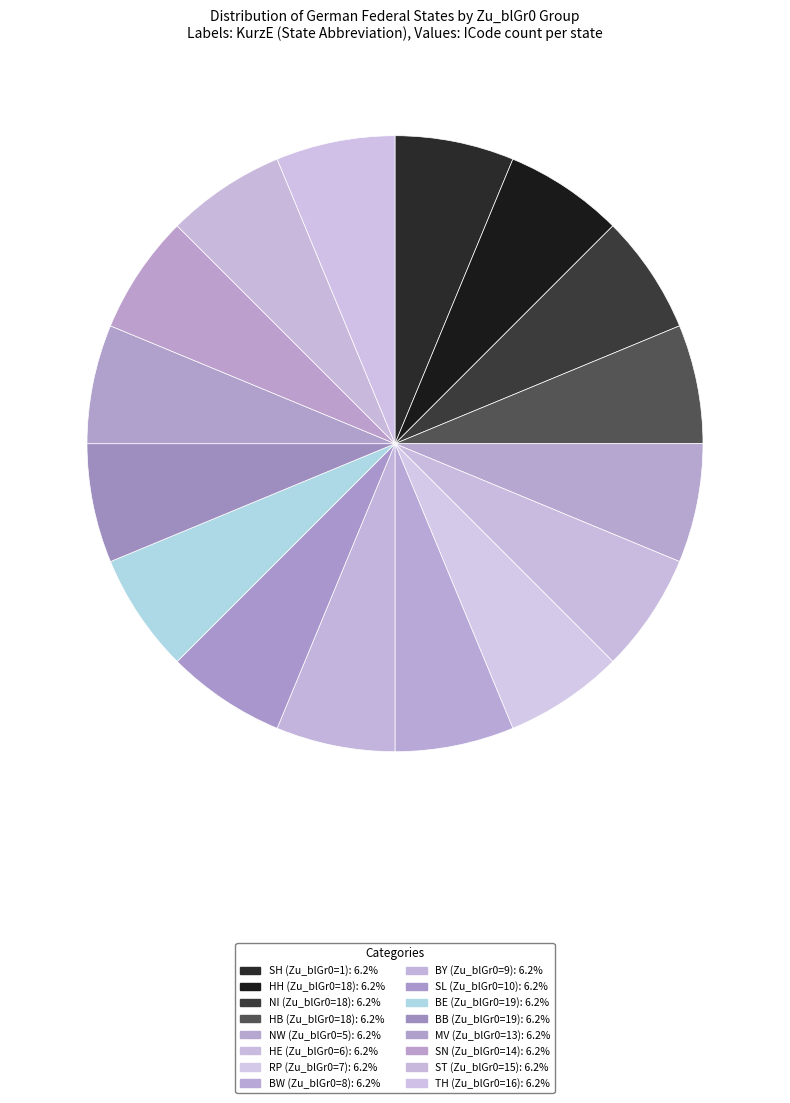

How many segments does this pie chart have?

16